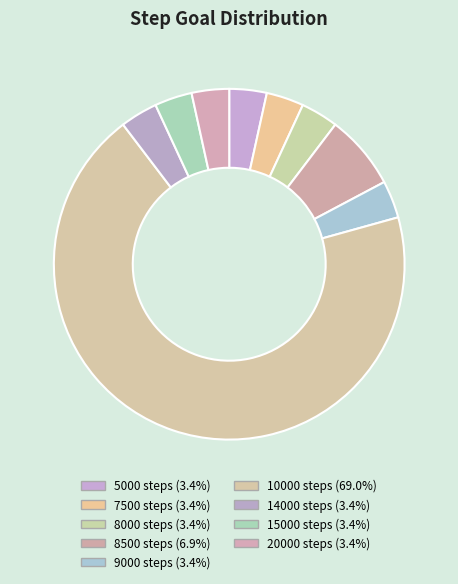

What percentage do 20000 and 14000 together represent?

6.9%